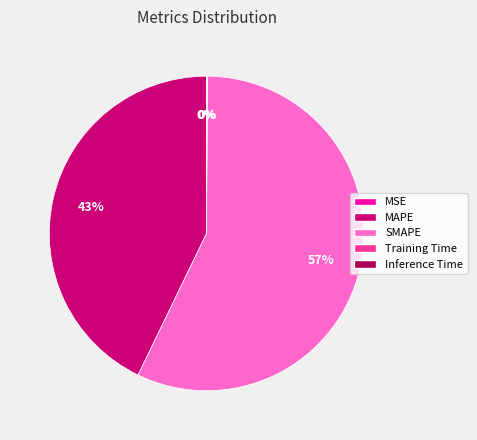

To the nearest percent, what is the combined percentage of SMAPE and MAPE?

100%